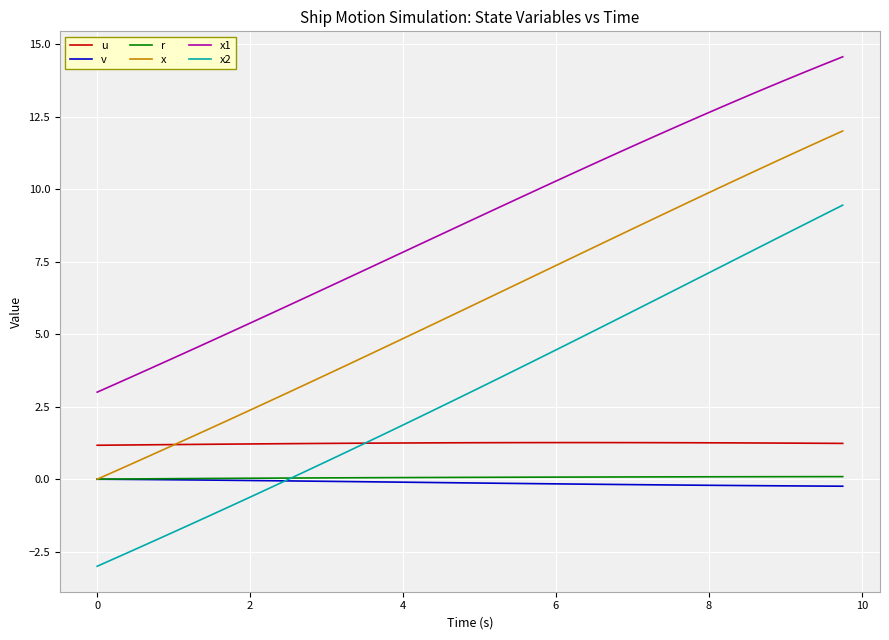

What is the minimum value for x2?

-3.0